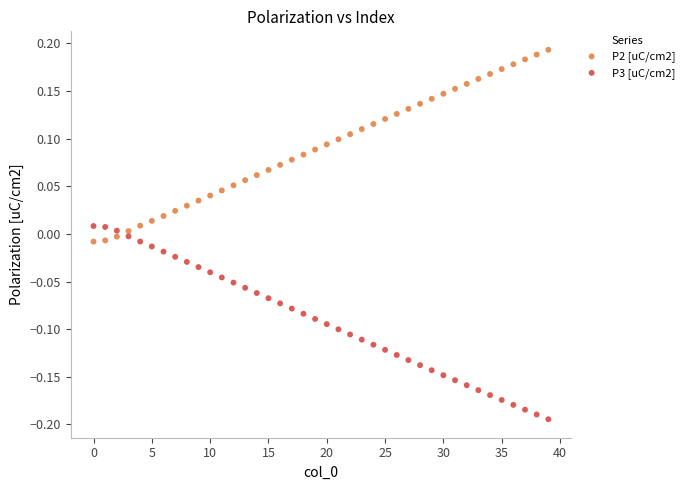

Which series reaches the minimum Y coordinate?

P3 [uC/cm2]